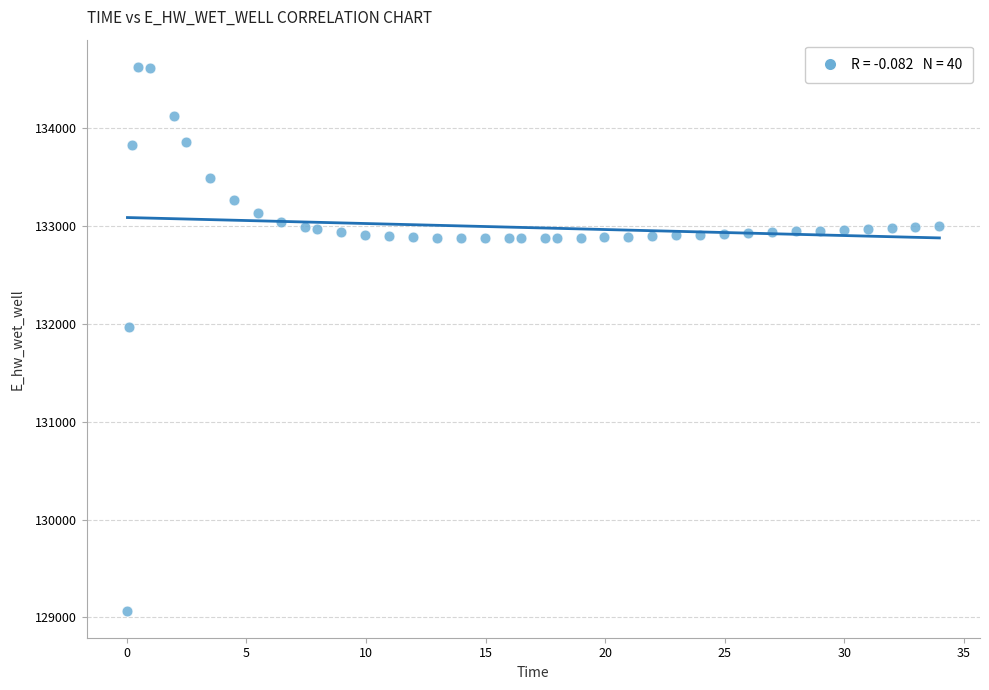

What is the range of Y values (max minus min)?

5557.7